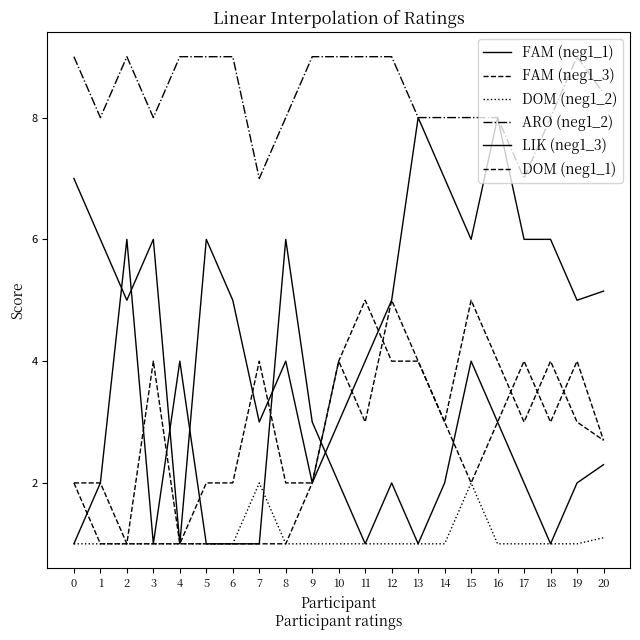

What is the maximum value for DOM (neg1_1)?

5.0